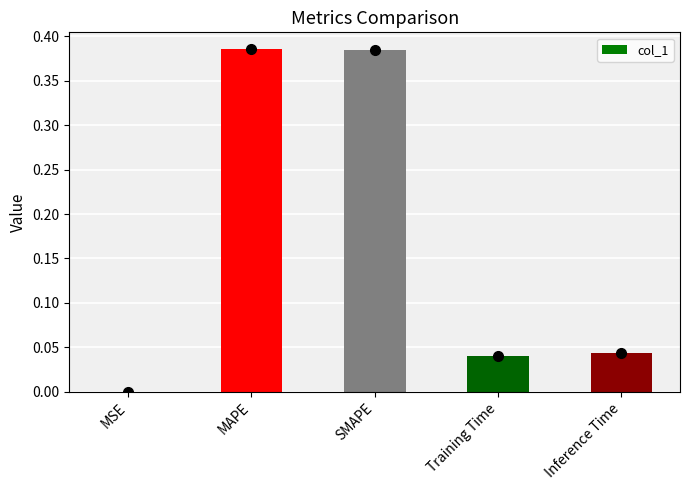

The value at MSE is 0.0. True or false?

True